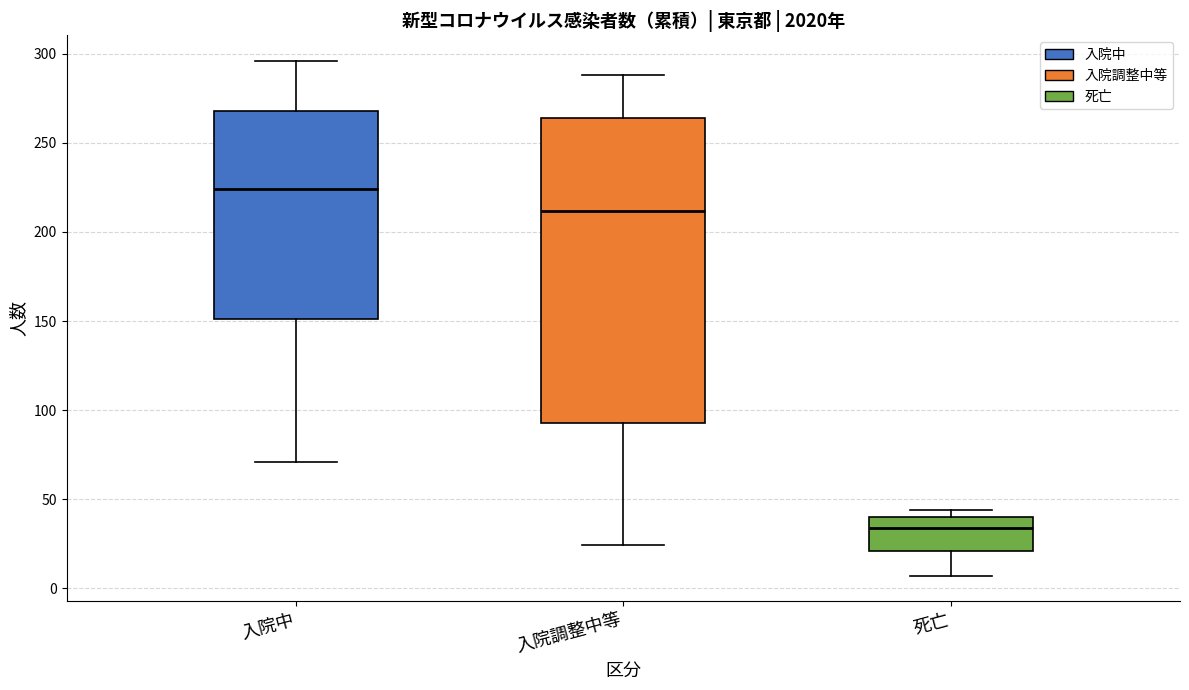

Where does the lower whisker of the box for 入院調整中等 end on the y-axis? The values are not printed on the chart, so give them approximately, as read against the axis.

25